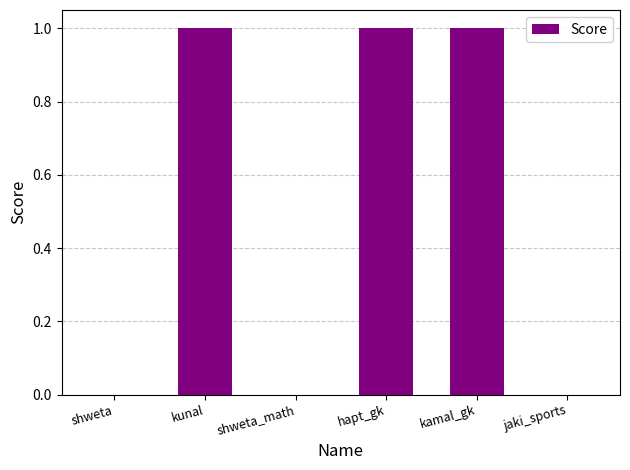

Reading left to right, extract all data points from this chart.

0	1	0	1	1	0